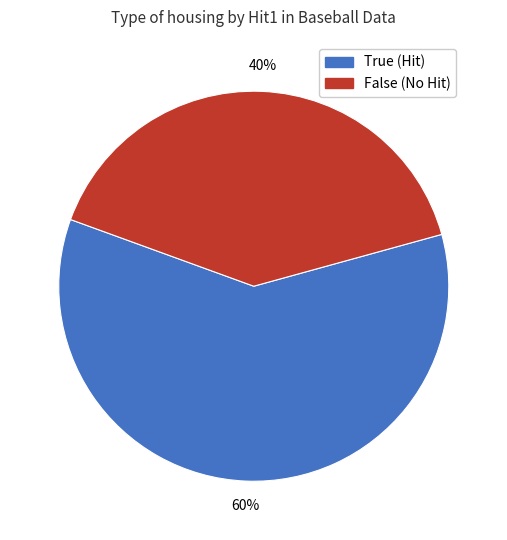

Is there a majority slice in this chart?

Yes